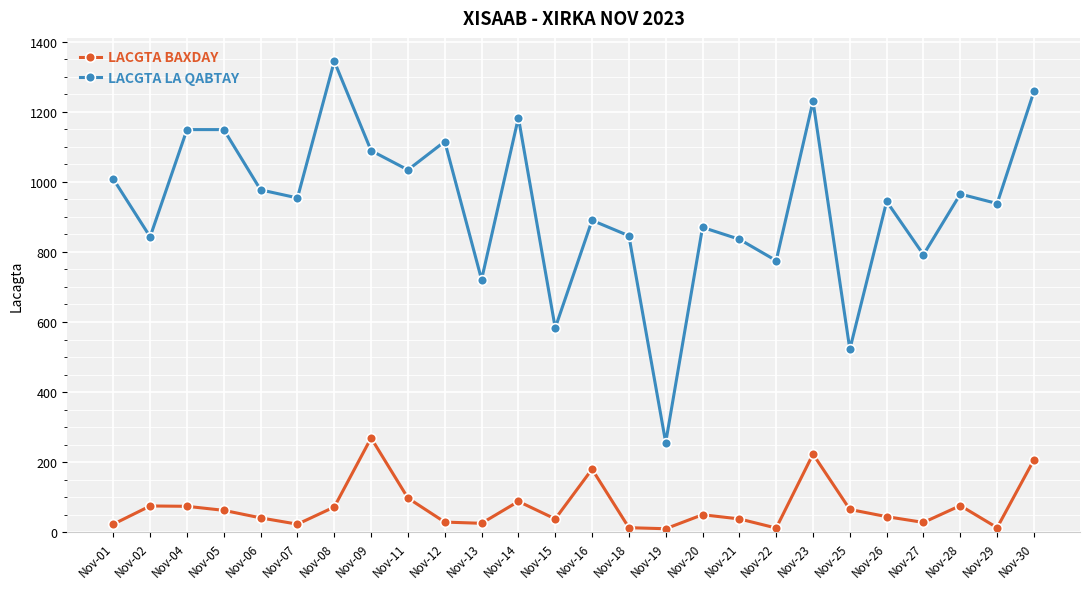

What is the sum of the LACGTA BAXDAY values at Nov-05 and Nov-02?

137.5